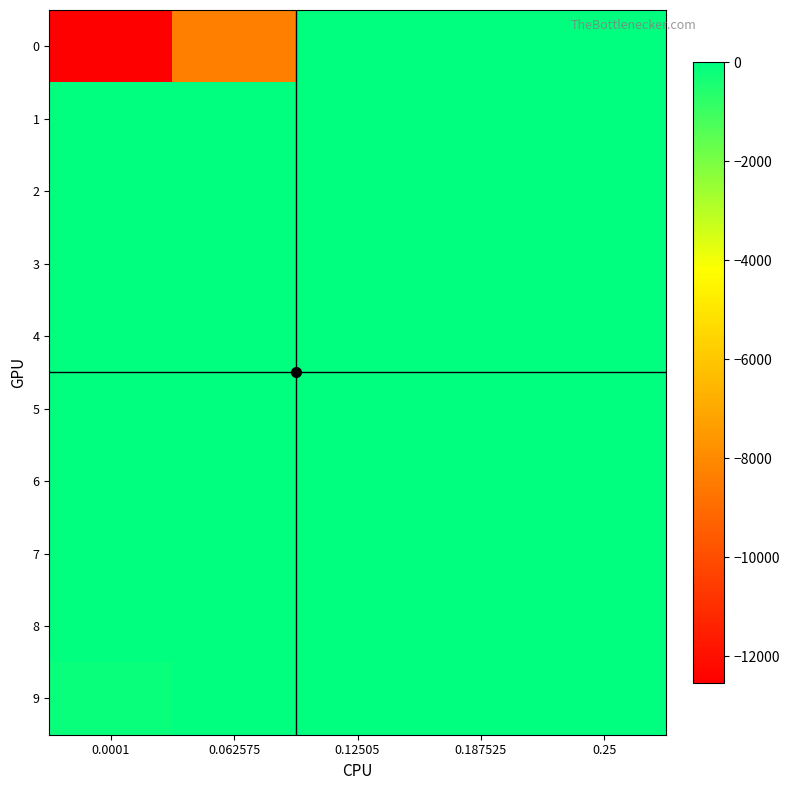

Reading right to left, what are all the values shown in this chart?

0: 0.25=0.0	0.187525=0.0	0.12505=0.0	0.062575=-8368.5	0.0001=-12536.3
1: 0.25=0.0	0.187525=0.0	0.12505=0.0	0.062575=0.0	0.0001=0.0
2: 0.25=0.0	0.187525=0.0	0.12505=0.0	0.062575=0.0	0.0001=0.0
3: 0.25=0.0	0.187525=0.0	0.12505=0.0	0.062575=0.0	0.0001=0.0
4: 0.25=0.0	0.187525=0.0	0.12505=0.0	0.062575=0.0	0.0001=0.0
5: 0.25=0.0	0.187525=0.0	0.12505=0.0	0.062575=0.0	0.0001=0.0
6: 0.25=0.0	0.187525=0.0	0.12505=0.0	0.062575=0.0	0.0001=0.0
7: 0.25=0.0	0.187525=0.0	0.12505=0.0	0.062575=0.0	0.0001=0.0
8: 0.25=0.0	0.187525=0.0	0.12505=0.0	0.062575=0.0	0.0001=0.0
9: 0.25=0.0	0.187525=0.0	0.12505=0.0	0.062575=0.0	0.0001=-164.1